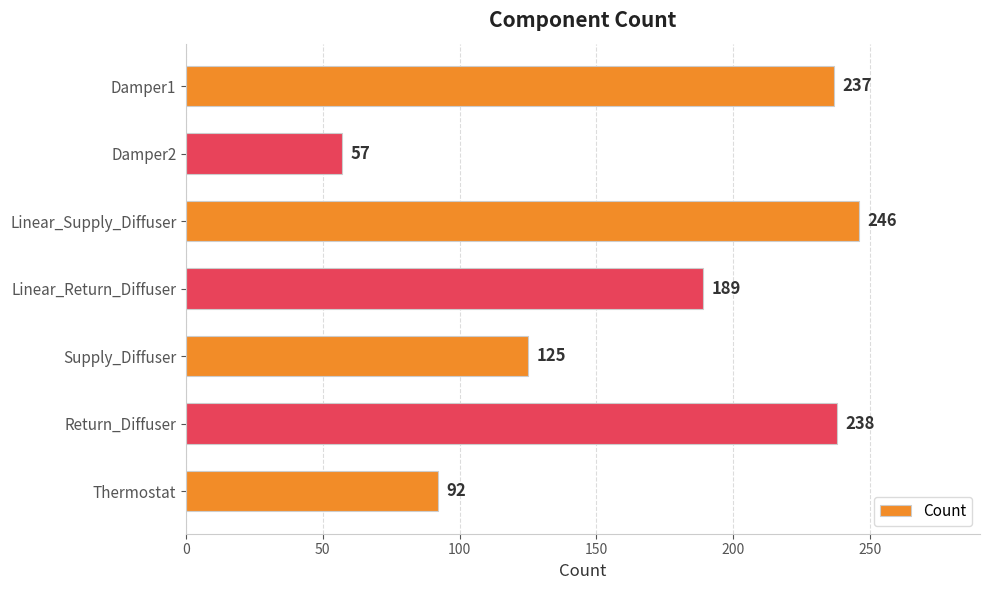

Rank the categories by value from lowest to highest.

Damper2, Thermostat, Supply_Diffuser, Linear_Return_Diffuser, Damper1, Return_Diffuser, Linear_Supply_Diffuser